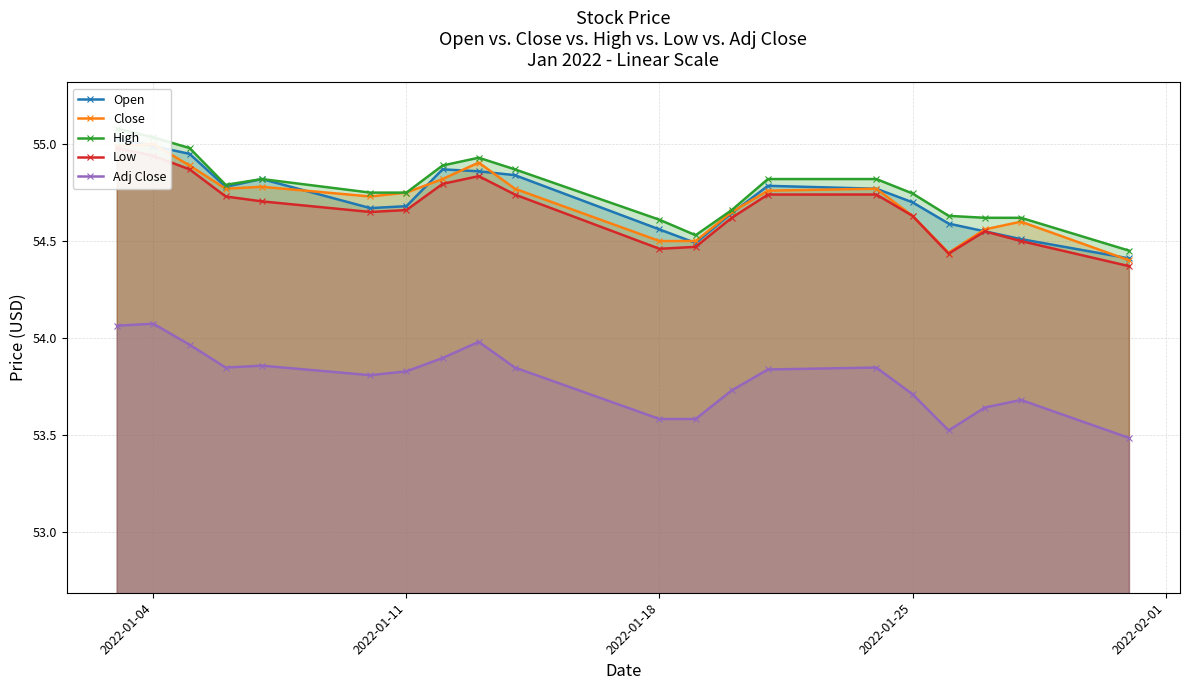

List the series in order of their peak value, highest first.

High, Open, Close, Low, Adj Close